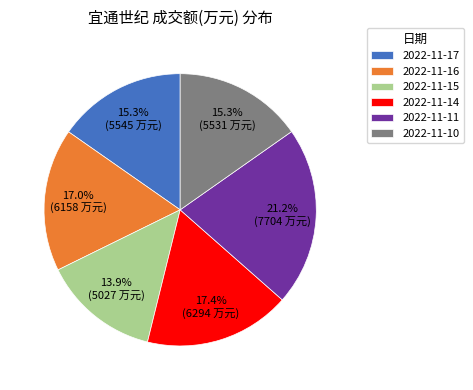

Between 2022-11-14 and 2022-11-15, which is larger?

2022-11-14